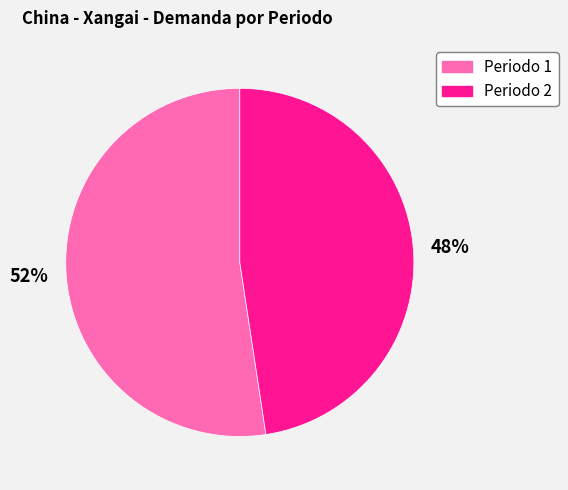

To the nearest percent, what is the average slice percentage?

50%